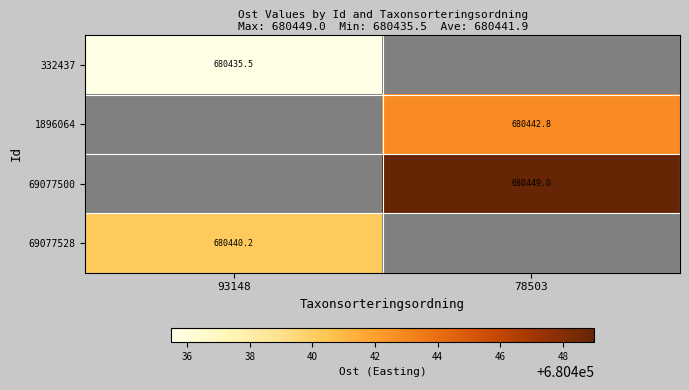

List the labels in order of 332437 value, smallest first.

93148, 78503